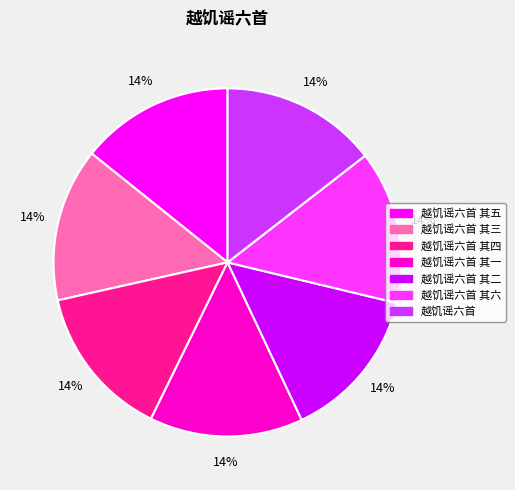

To the nearest percent, what is the average slice percentage?

14%